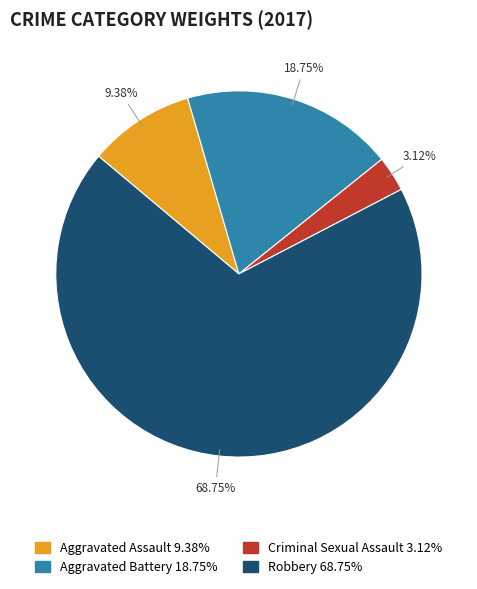

To the nearest percent, what is the difference between the Criminal Sexual Assault and Robbery slice percentages?

66%